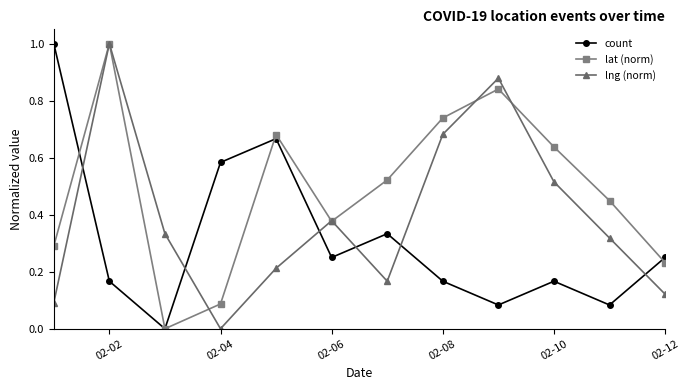

In lng (norm), how many points are higher than both neighbors (excluding endpoints)?

3